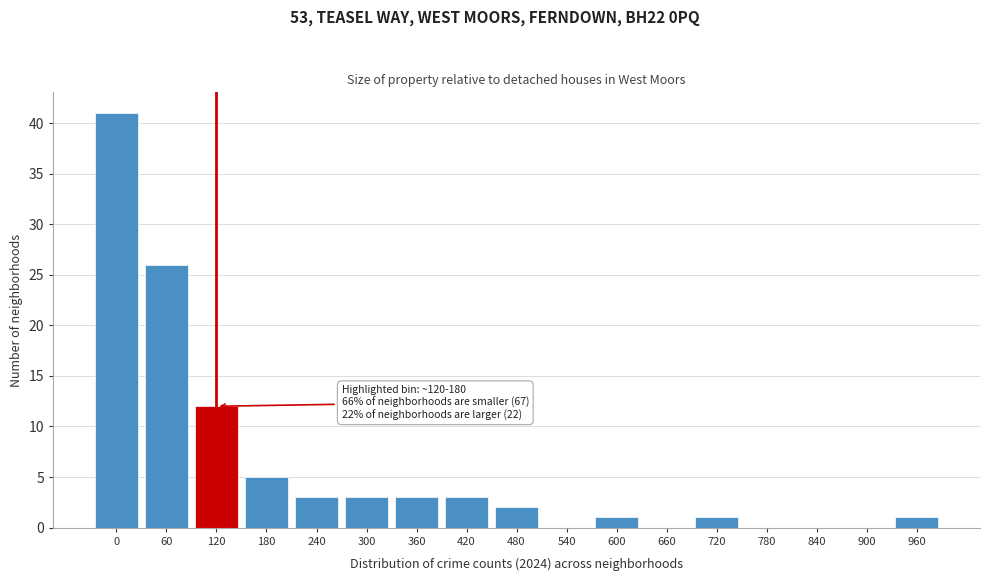

Reading right to left, what are all the values shown in this chart?

960=1	900=0	840=0	780=0	720=1	660=0	600=1	540=0	480=2	420=3	360=3	300=3	240=3	180=5	120=12	60=26	0=41